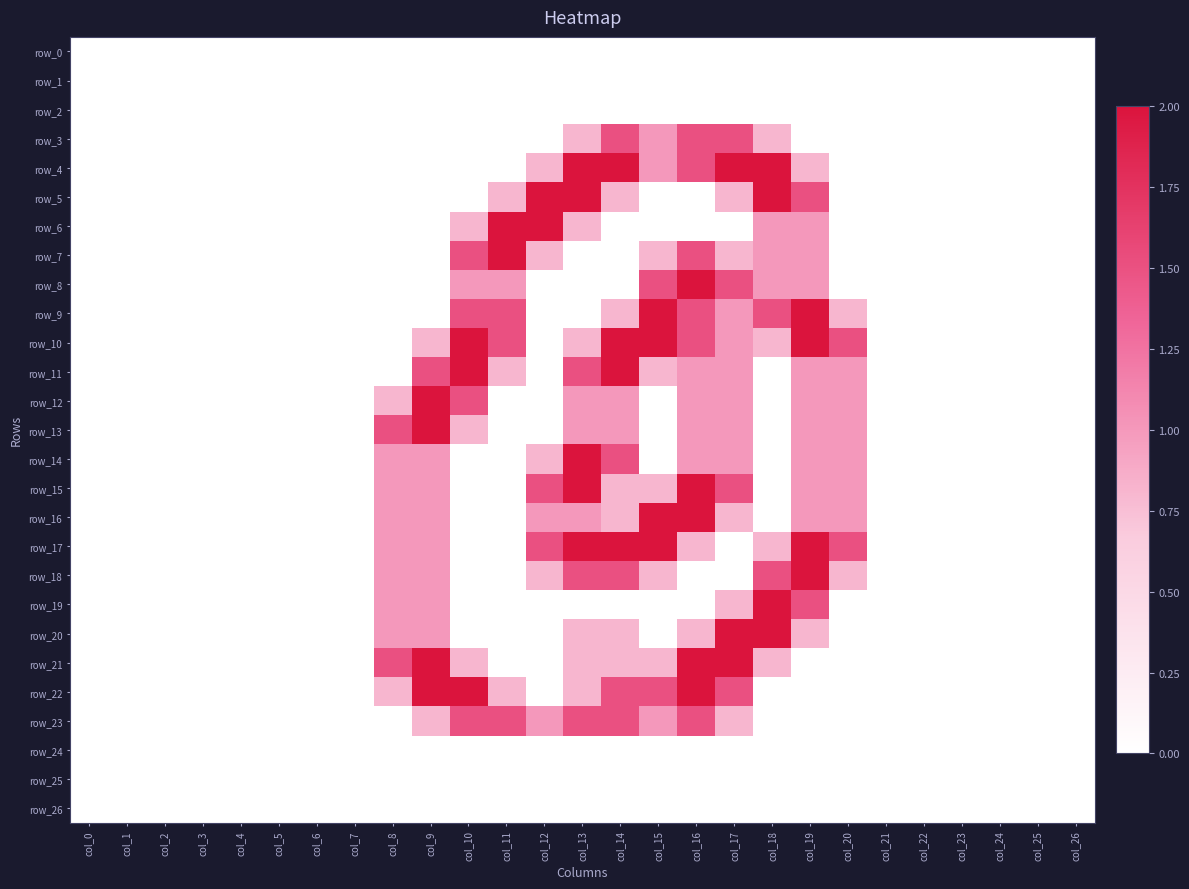

What is the difference between the second highest and minimum values in the row_23 series?

1.5